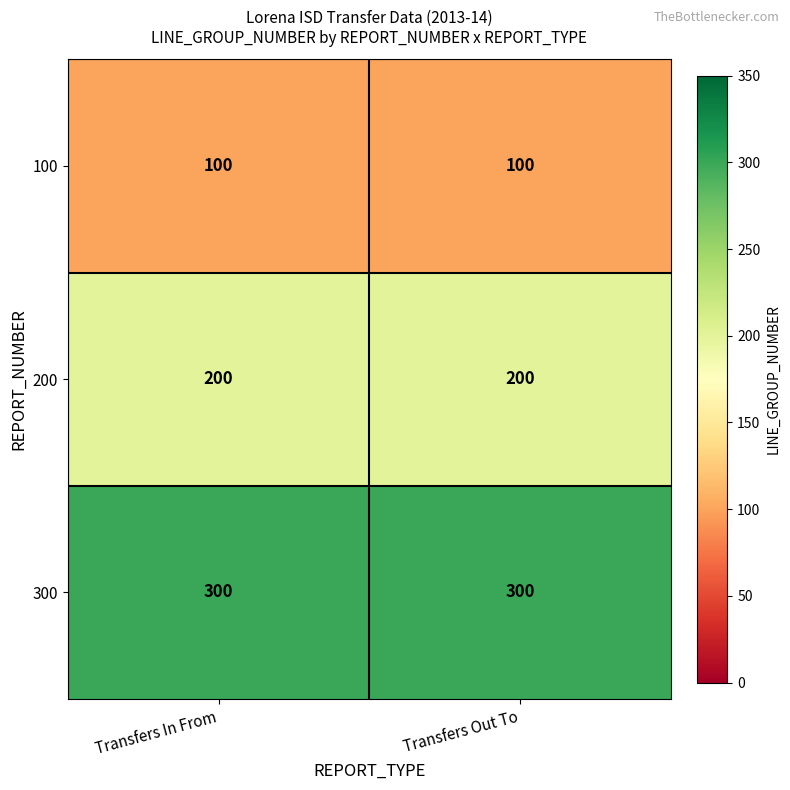

What is the difference between the highest and lowest values at Transfers In From?

200